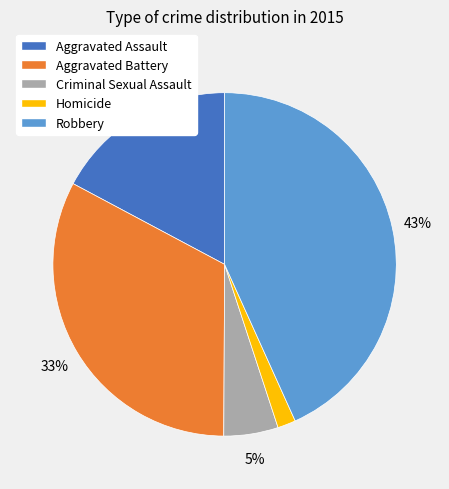

Which category has the biggest portion of the pie?

Robbery